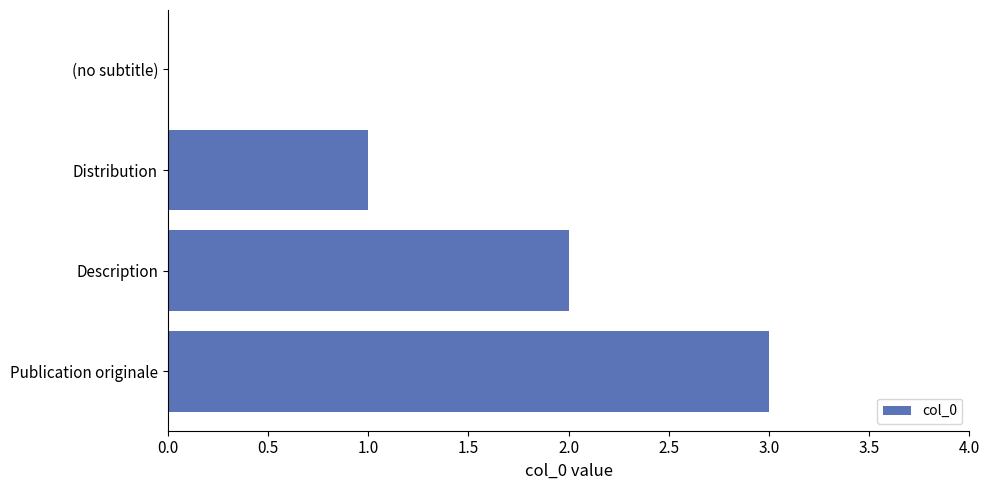

What is the sum of the values at Publication originale and Distribution?

4